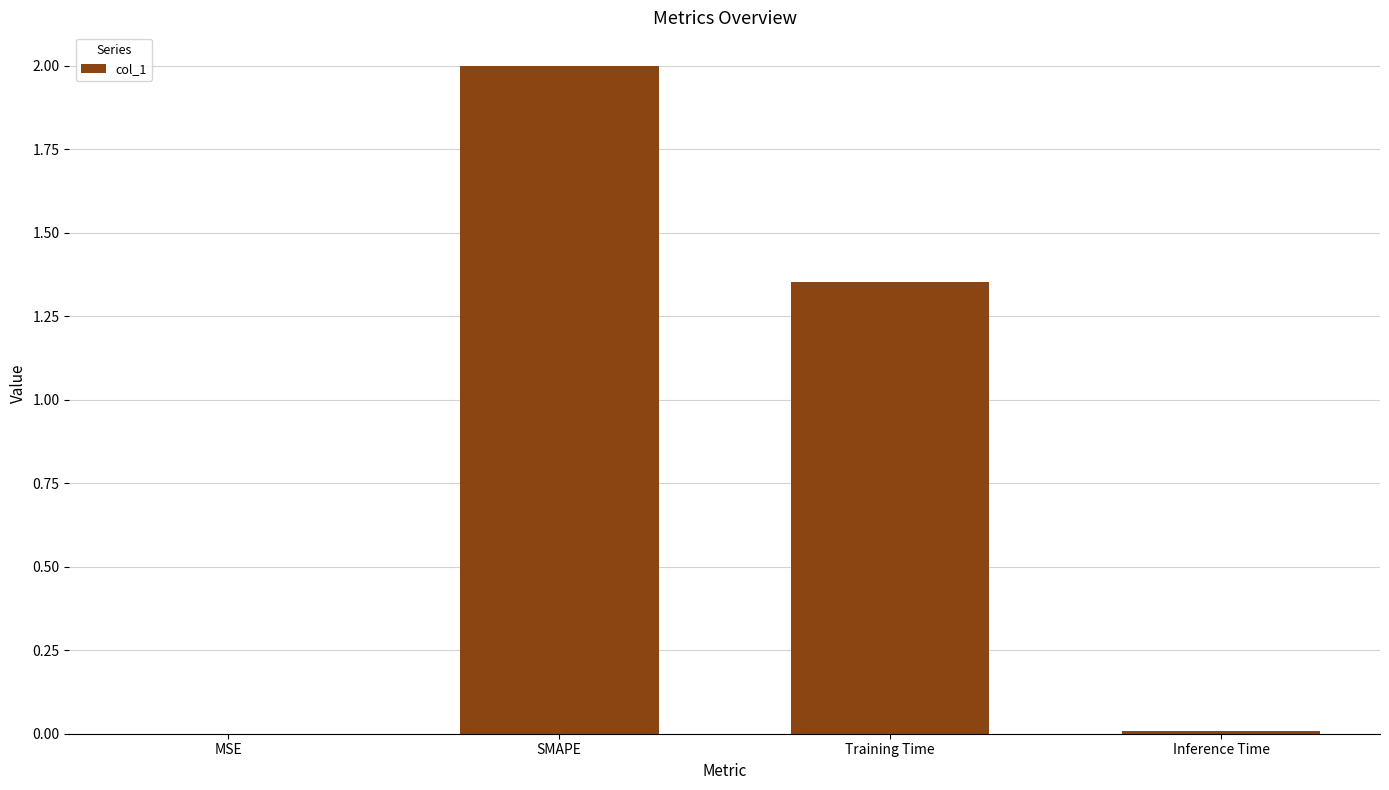

What is the maximum value shown in the chart?

2.0